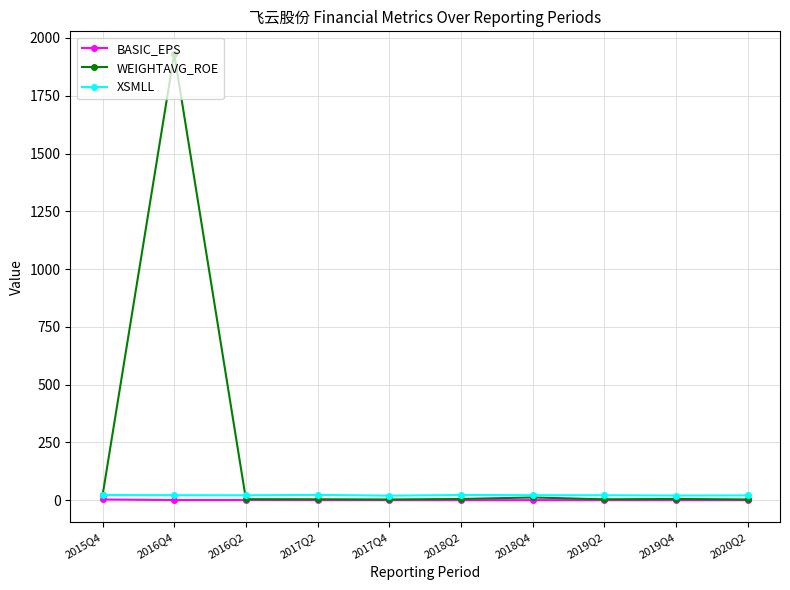

What is the minimum value for XSMLL?

19.5